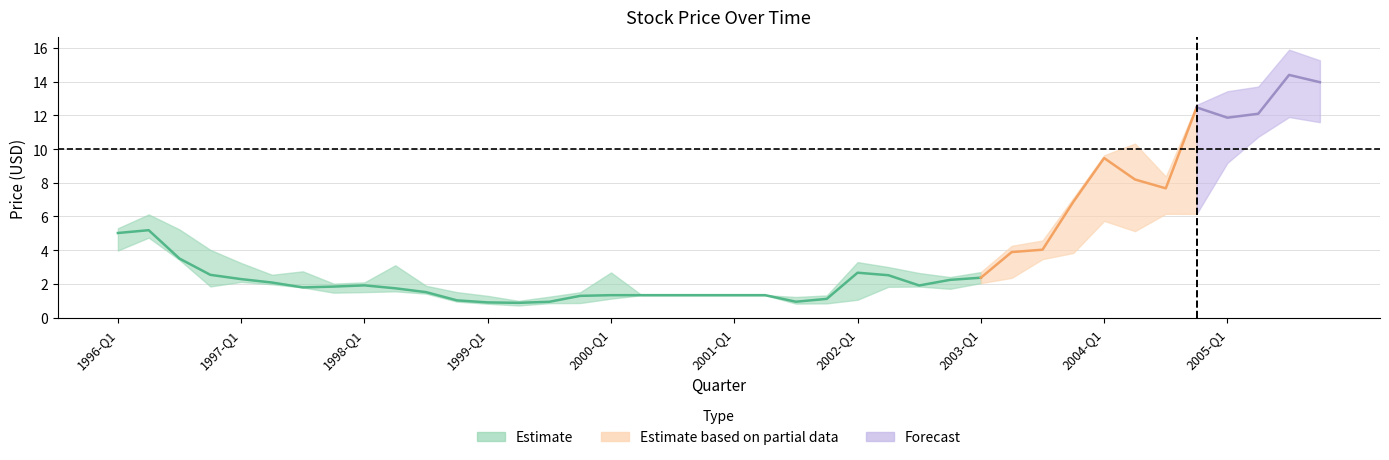

How many interior local valleys does the close series have?

6